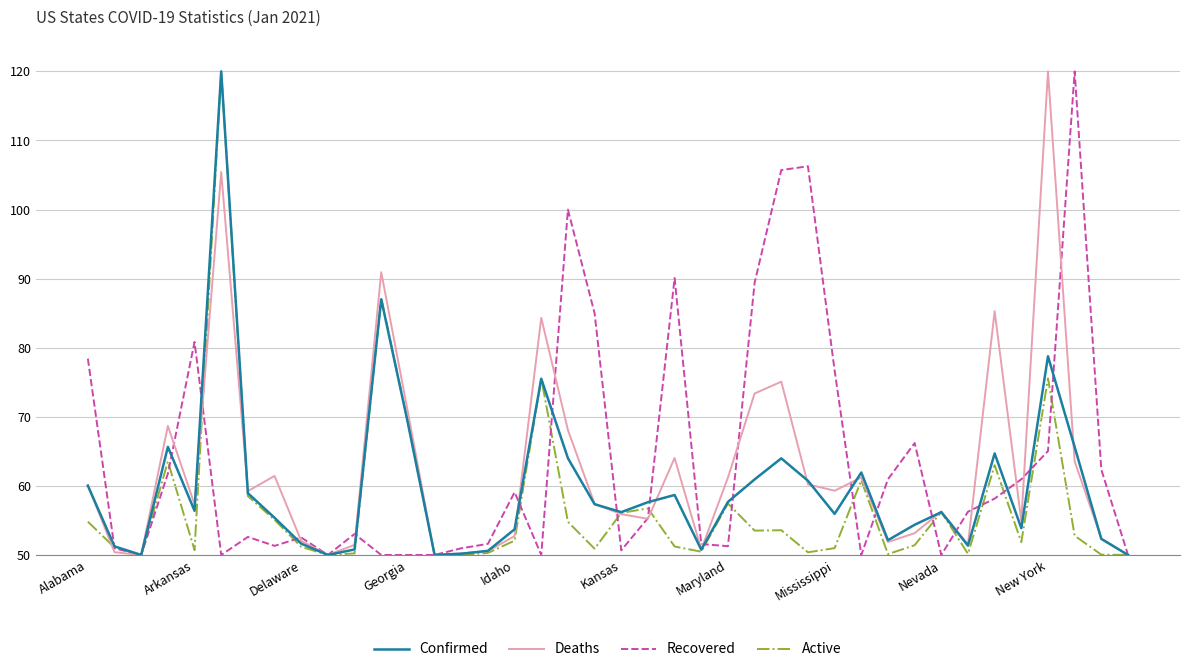

Rank the series by their average value, from highest to lowest.

Recovered, Deaths, Confirmed, Active